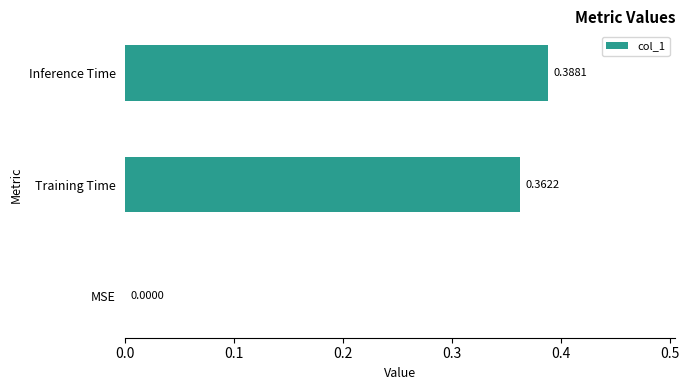

What is the sum of all values?

0.8